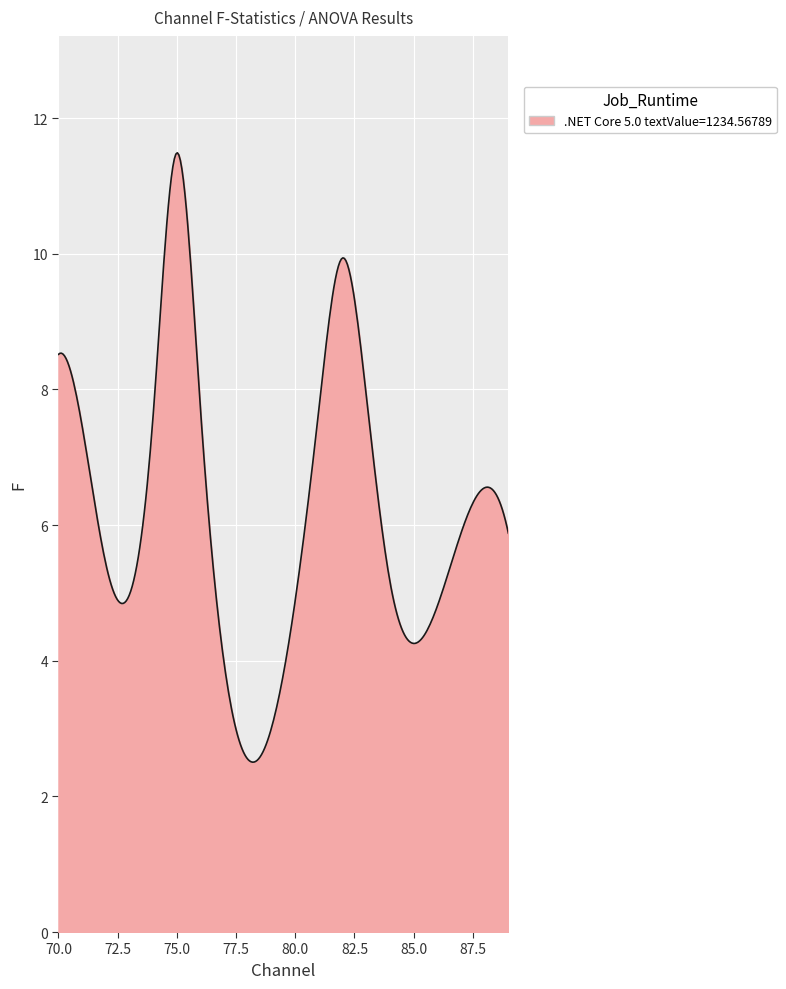

How many lines are shown in the chart?

1